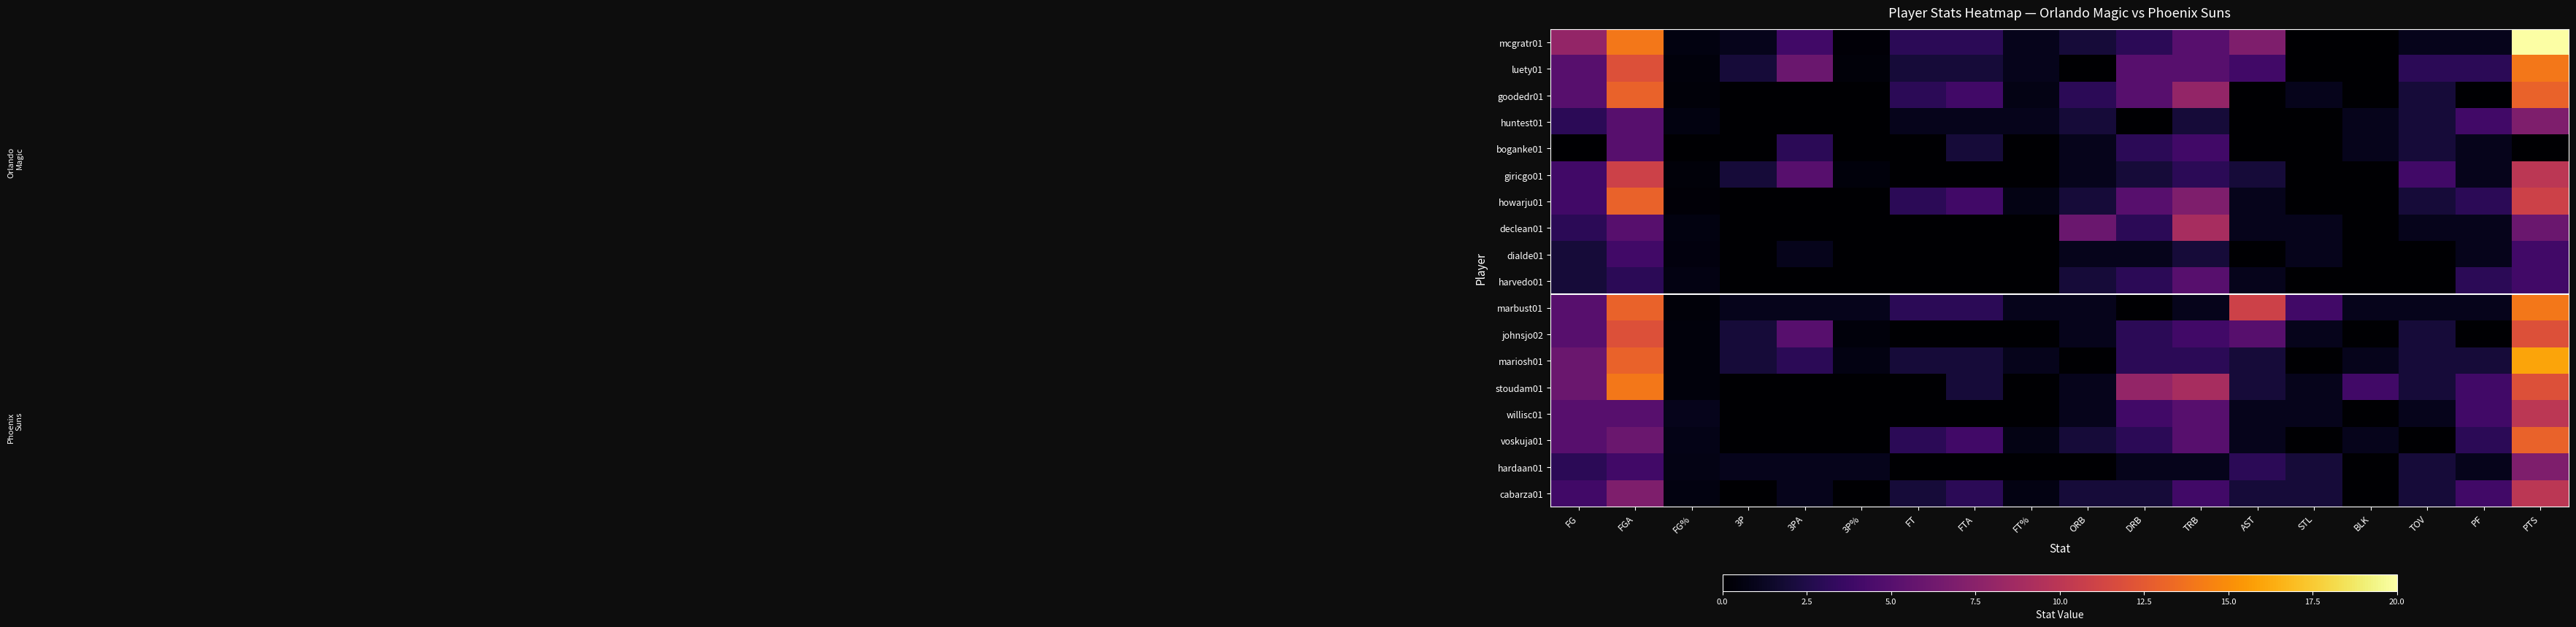

Reading left to right, list all the values displayed in this chart.

mcgratr01: FG=8.0	FGA=14.0	FG%=0.6	3P=1.0	3PA=4.0	3P%=0.2	FT=3.0	FTA=3.0	FT%=1.0	ORB=2.0	DRB=3.0	TRB=5.0	AST=7.0	STL=0.0	BLK=0.0	TOV=1.0	PF=1.0	PTS=20.0
luety01: FG=5.0	FGA=12.0	FG%=0.4	3P=2.0	3PA=6.0	3P%=0.3	FT=2.0	FTA=2.0	FT%=1.0	ORB=0.0	DRB=5.0	TRB=5.0	AST=4.0	STL=0.0	BLK=0.0	TOV=3.0	PF=3.0	PTS=14.0
goodedr01: FG=5.0	FGA=13.0	FG%=0.4	3P=0.0	3PA=0.0	3P%=0.0	FT=3.0	FTA=4.0	FT%=0.8	ORB=3.0	DRB=5.0	TRB=8.0	AST=0.0	STL=1.0	BLK=0.0	TOV=2.0	PF=0.0	PTS=13.0
huntest01: FG=3.0	FGA=5.0	FG%=0.6	3P=0.0	3PA=0.0	3P%=0.0	FT=1.0	FTA=1.0	FT%=1.0	ORB=2.0	DRB=0.0	TRB=2.0	AST=0.0	STL=0.0	BLK=1.0	TOV=2.0	PF=4.0	PTS=7.0
boganke01: FG=0.0	FGA=5.0	FG%=0.0	3P=0.0	3PA=3.0	3P%=0.0	FT=0.0	FTA=2.0	FT%=0.0	ORB=1.0	DRB=3.0	TRB=4.0	AST=0.0	STL=0.0	BLK=1.0	TOV=2.0	PF=1.0	PTS=0.0
giricgo01: FG=4.0	FGA=11.0	FG%=0.4	3P=2.0	3PA=5.0	3P%=0.4	FT=0.0	FTA=0.0	FT%=0.0	ORB=1.0	DRB=2.0	TRB=3.0	AST=2.0	STL=0.0	BLK=0.0	TOV=4.0	PF=1.0	PTS=10.0
howarju01: FG=4.0	FGA=13.0	FG%=0.3	3P=0.0	3PA=0.0	3P%=0.0	FT=3.0	FTA=4.0	FT%=0.8	ORB=2.0	DRB=5.0	TRB=7.0	AST=1.0	STL=0.0	BLK=0.0	TOV=2.0	PF=3.0	PTS=11.0
declean01: FG=3.0	FGA=5.0	FG%=0.6	3P=0.0	3PA=0.0	3P%=0.0	FT=0.0	FTA=0.0	FT%=0.0	ORB=6.0	DRB=3.0	TRB=9.0	AST=1.0	STL=1.0	BLK=0.0	TOV=1.0	PF=1.0	PTS=6.0
dialde01: FG=2.0	FGA=4.0	FG%=0.5	3P=0.0	3PA=1.0	3P%=0.0	FT=0.0	FTA=0.0	FT%=0.0	ORB=1.0	DRB=1.0	TRB=2.0	AST=0.0	STL=1.0	BLK=0.0	TOV=0.0	PF=1.0	PTS=4.0
harvedo01: FG=2.0	FGA=3.0	FG%=0.7	3P=0.0	3PA=0.0	3P%=0.0	FT=0.0	FTA=0.0	FT%=0.0	ORB=2.0	DRB=3.0	TRB=5.0	AST=1.0	STL=0.0	BLK=0.0	TOV=0.0	PF=3.0	PTS=4.0
marbust01: FG=5.0	FGA=13.0	FG%=0.4	3P=1.0	3PA=1.0	3P%=1.0	FT=3.0	FTA=3.0	FT%=1.0	ORB=1.0	DRB=0.0	TRB=1.0	AST=11.0	STL=4.0	BLK=1.0	TOV=1.0	PF=1.0	PTS=14.0
johnsjo02: FG=5.0	FGA=12.0	FG%=0.4	3P=2.0	3PA=5.0	3P%=0.4	FT=0.0	FTA=0.0	FT%=0.0	ORB=1.0	DRB=3.0	TRB=4.0	AST=5.0	STL=1.0	BLK=0.0	TOV=2.0	PF=0.0	PTS=12.0
mariosh01: FG=6.0	FGA=13.0	FG%=0.5	3P=2.0	3PA=3.0	3P%=0.7	FT=2.0	FTA=2.0	FT%=1.0	ORB=0.0	DRB=3.0	TRB=3.0	AST=2.0	STL=0.0	BLK=1.0	TOV=2.0	PF=2.0	PTS=16.0
stoudam01: FG=6.0	FGA=14.0	FG%=0.4	3P=0.0	3PA=0.0	3P%=0.0	FT=0.0	FTA=2.0	FT%=0.0	ORB=1.0	DRB=8.0	TRB=9.0	AST=2.0	STL=1.0	BLK=4.0	TOV=2.0	PF=4.0	PTS=12.0
willisc01: FG=5.0	FGA=5.0	FG%=1.0	3P=0.0	3PA=0.0	3P%=0.0	FT=0.0	FTA=0.0	FT%=0.0	ORB=1.0	DRB=4.0	TRB=5.0	AST=1.0	STL=1.0	BLK=0.0	TOV=1.0	PF=4.0	PTS=10.0
voskuja01: FG=5.0	FGA=6.0	FG%=0.8	3P=0.0	3PA=0.0	3P%=0.0	FT=3.0	FTA=4.0	FT%=0.8	ORB=2.0	DRB=3.0	TRB=5.0	AST=1.0	STL=0.0	BLK=1.0	TOV=0.0	PF=3.0	PTS=13.0
hardaan01: FG=3.0	FGA=4.0	FG%=0.8	3P=1.0	3PA=1.0	3P%=1.0	FT=0.0	FTA=0.0	FT%=0.0	ORB=0.0	DRB=1.0	TRB=1.0	AST=3.0	STL=2.0	BLK=0.0	TOV=2.0	PF=1.0	PTS=7.0
cabarza01: FG=4.0	FGA=7.0	FG%=0.6	3P=0.0	3PA=1.0	3P%=0.0	FT=2.0	FTA=3.0	FT%=0.7	ORB=2.0	DRB=2.0	TRB=4.0	AST=2.0	STL=2.0	BLK=0.0	TOV=2.0	PF=4.0	PTS=10.0